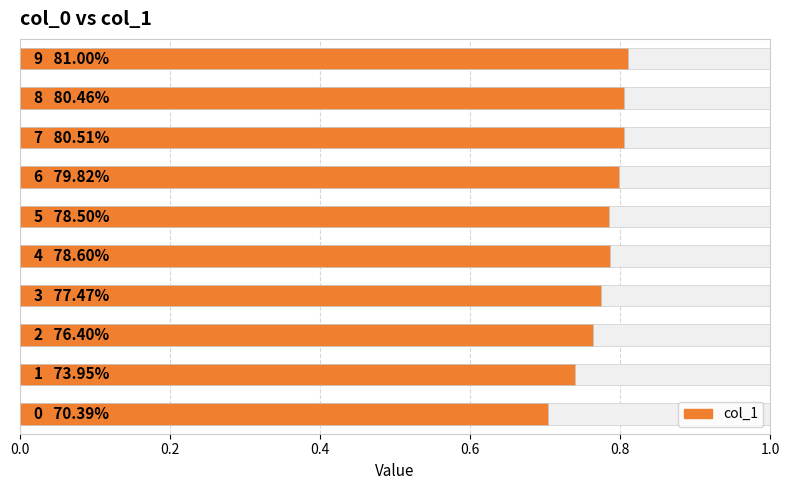

Reading left to right, list all the values displayed in this chart.

0.7	0.7	0.8	0.8	0.8	0.8	0.8	0.8	0.8	0.8